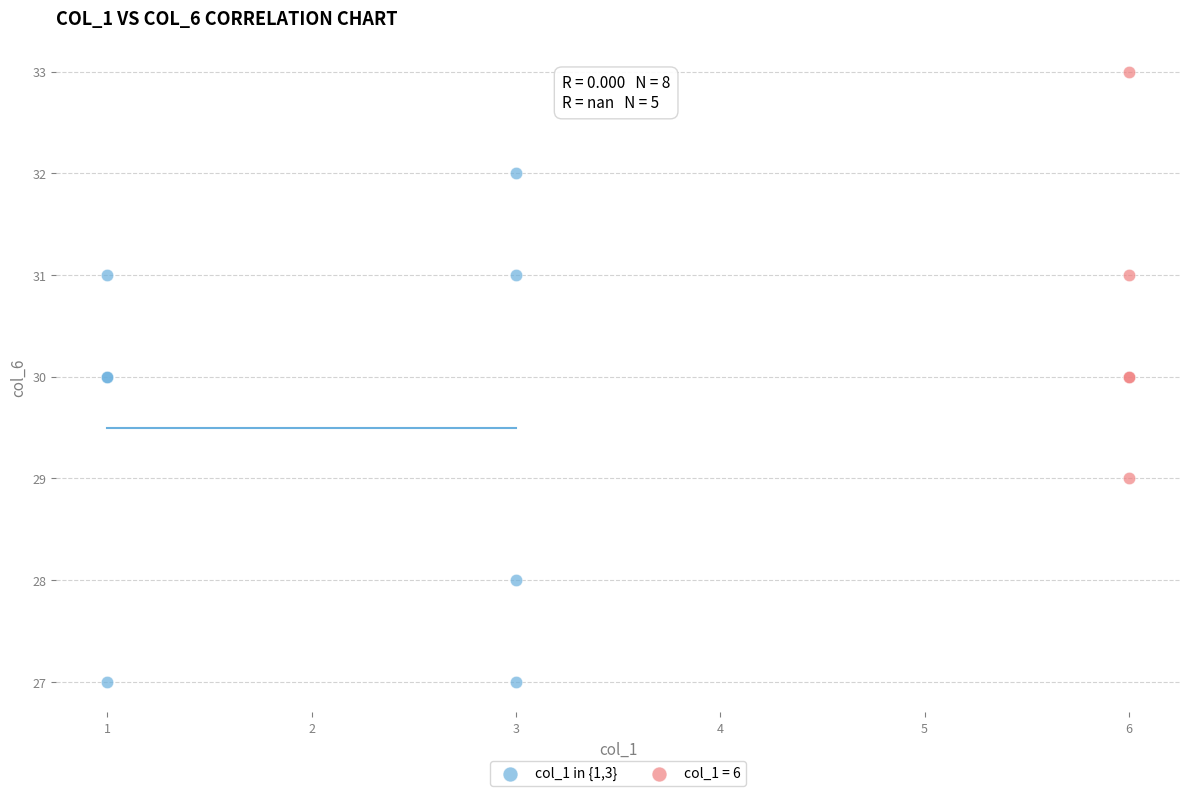

Which series reaches the minimum Y coordinate?

col_1 in {1,3}